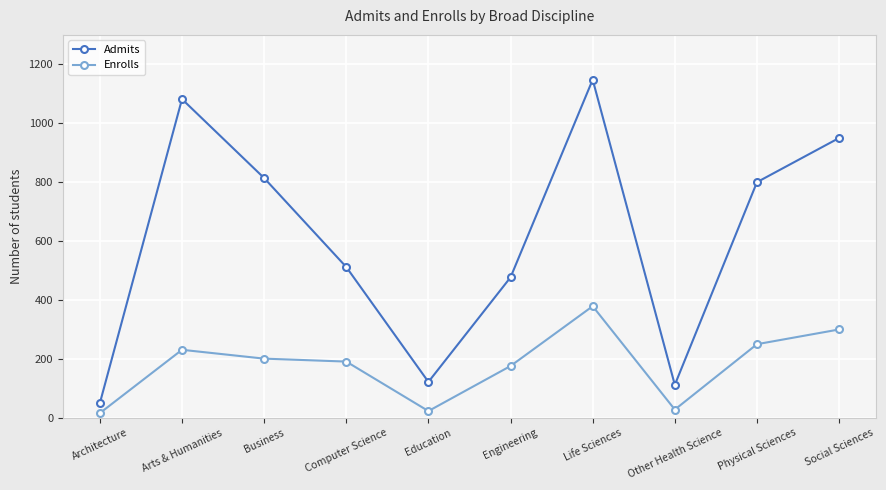

True or false: Enrolls and Admits cross at least once.

False